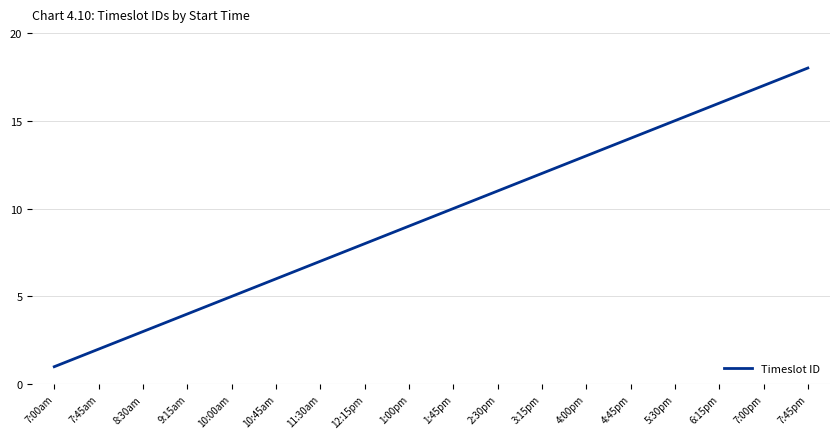

What is the difference between the values at 3:15pm and 8:30am?

9